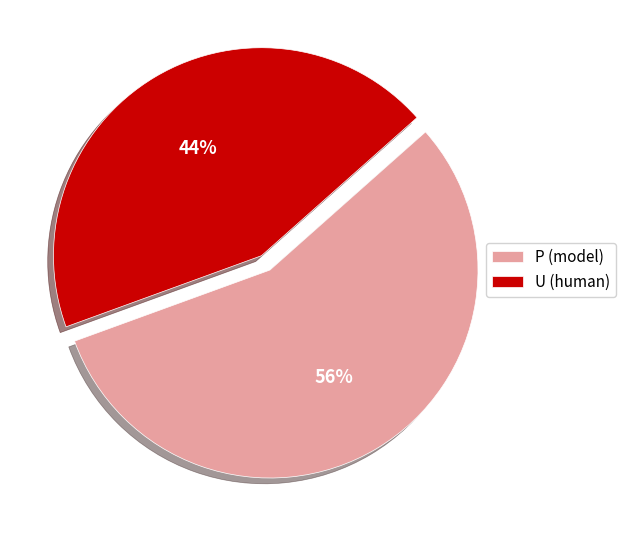

To the nearest percent, what is the average slice percentage?

50%